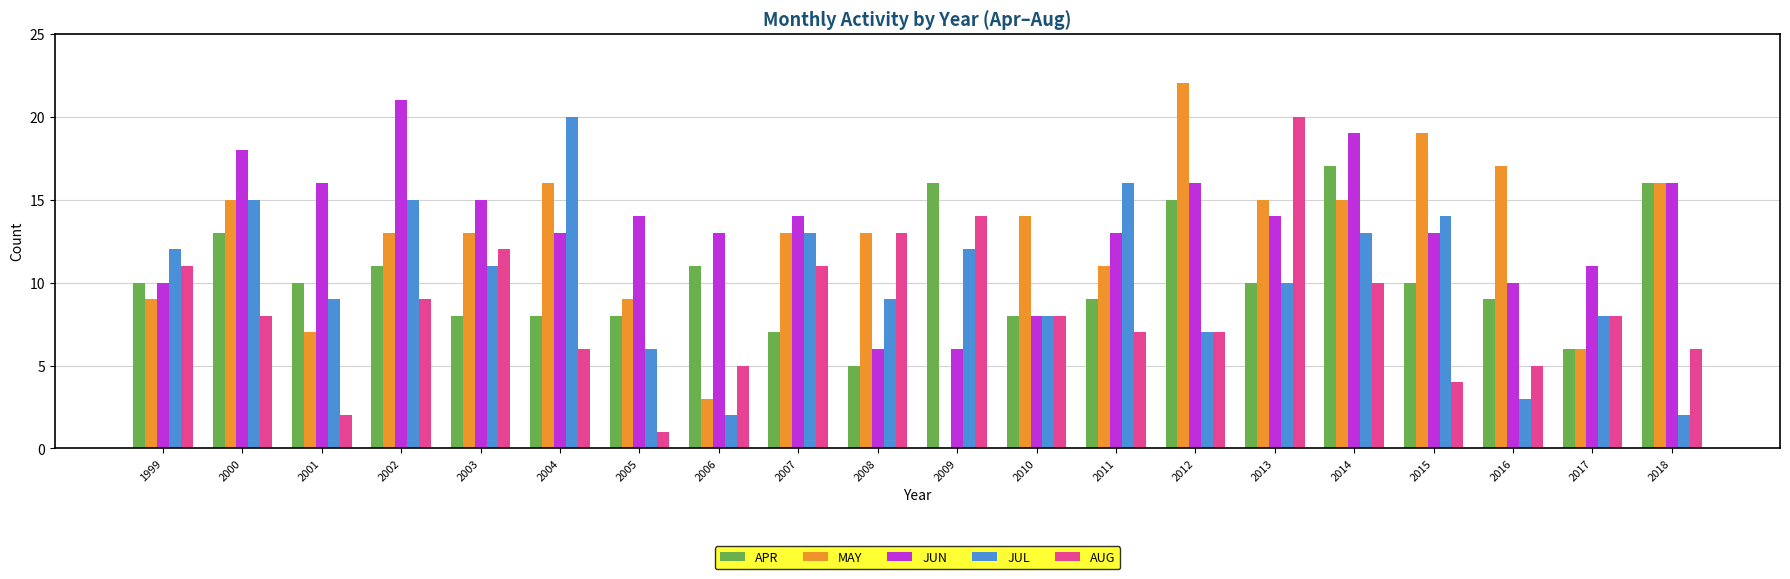

How many categories are shown in the chart?

20